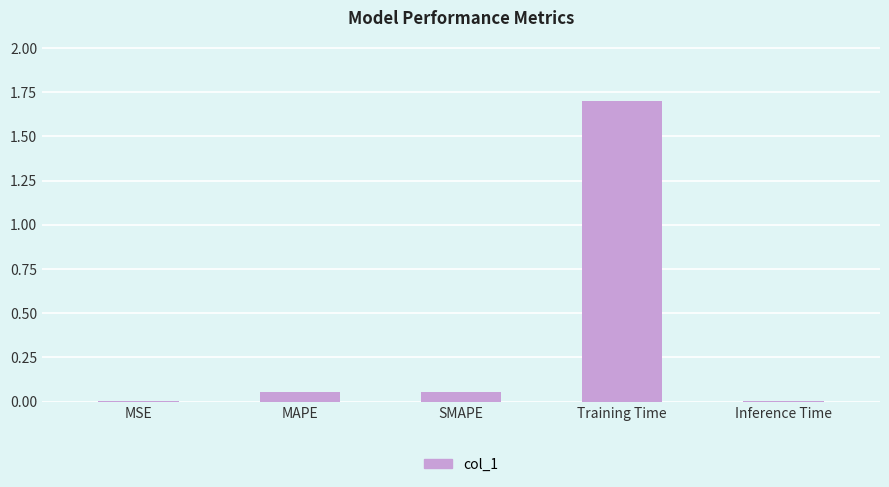

What is the sum of the values at Training Time and SMAPE?

1.8